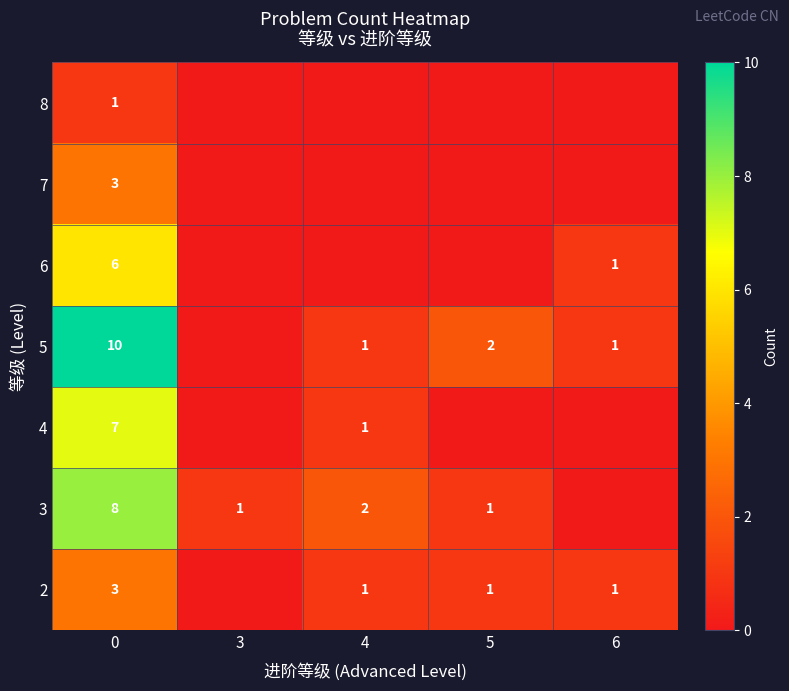

What is the sum of the 3 values at 0 and 5?

9